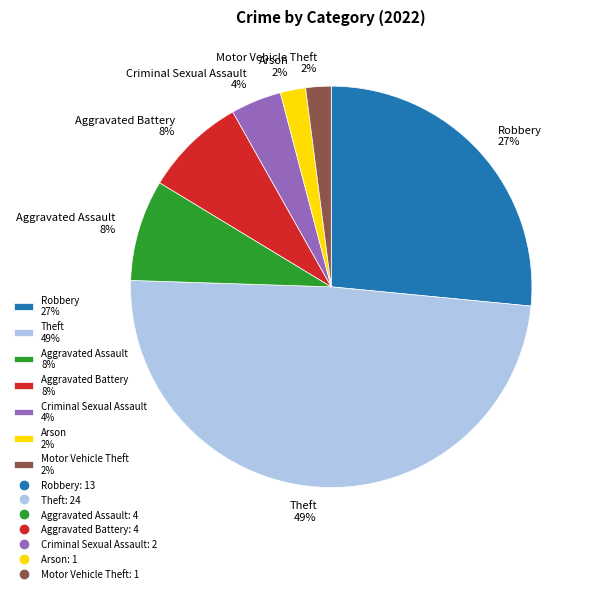

To the nearest percent, what portion does Arson 2% represent?

2%